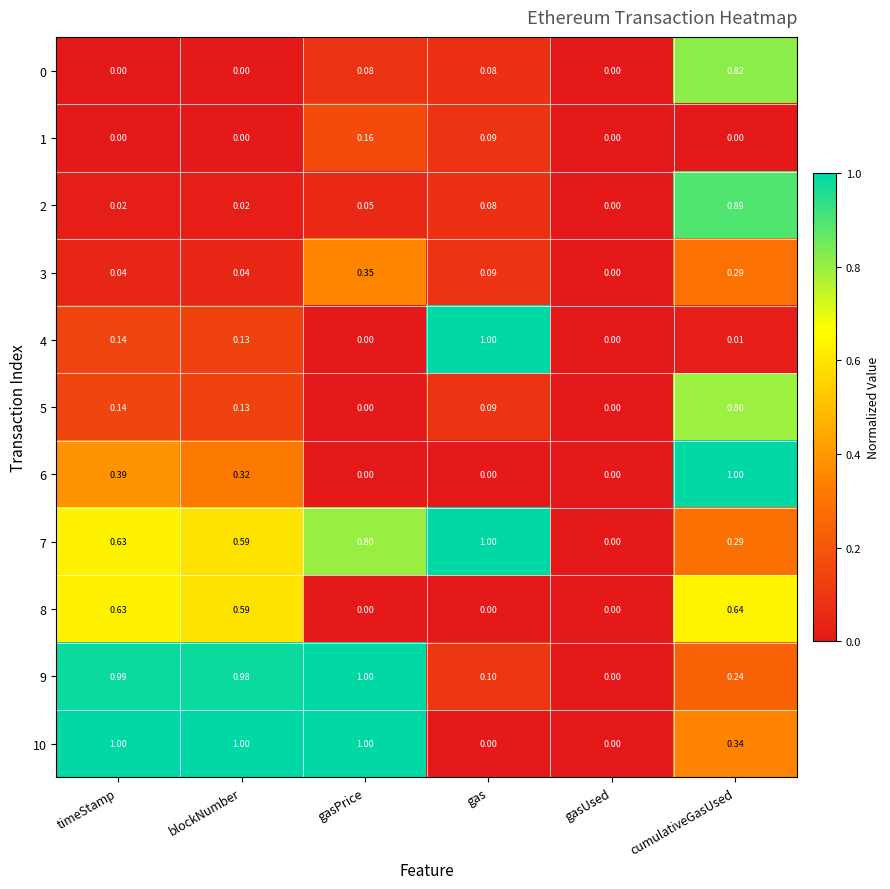

Which series has the largest total across all categories?

10